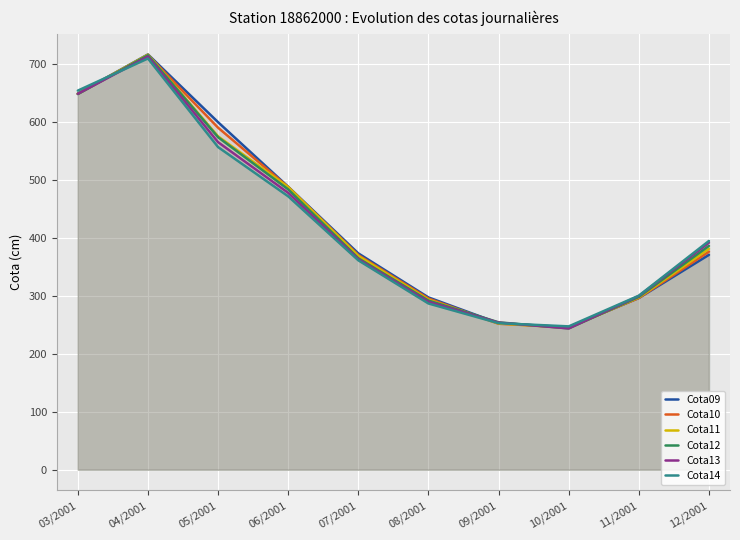

Reading right to left, extract all data points from this chart.

Cota09: 371.0	296.5	246.0	253.0	297.5	373.5	488.5	600.0	717.0	649.5
Cota10: 376.5	296.5	246.0	252.0	295.5	370.5	488.0	590.5	716.0	649.0
Cota11: 381.5	297.5	245.0	252.5	293.5	369.0	488.0	575.5	716.5	649.0
Cota12: 386.5	298.5	244.0	254.5	292.0	365.0	484.0	574.0	715.5	648.5
Cota13: 392.0	300.0	244.0	254.0	290.0	363.5	478.0	565.5	713.5	649.0
Cota14: 395.0	300.5	247.5	253.0	287.0	361.5	472.0	557.0	710.0	654.5